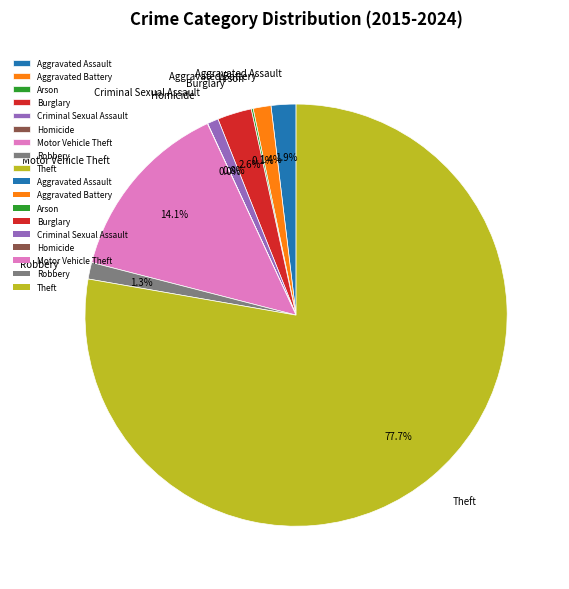

To the nearest percent, what is the average slice percentage?

11%